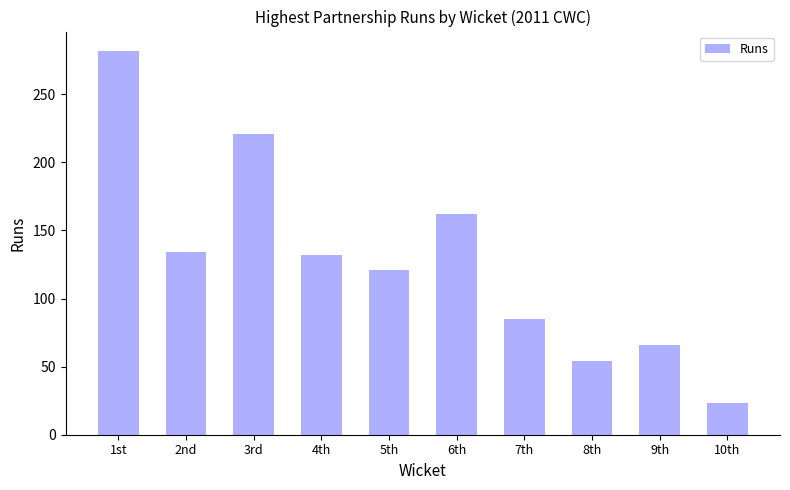

How many bars are there in total?

10